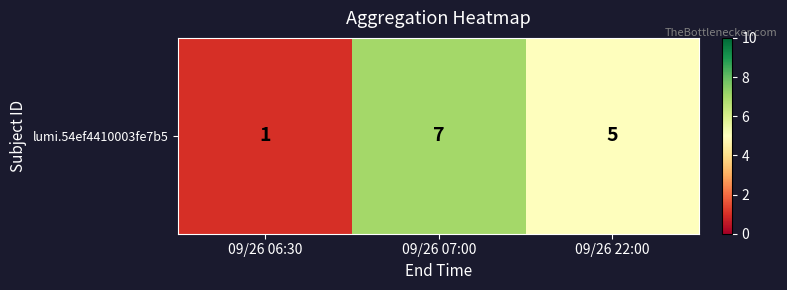

Rank the categories by value from highest to lowest.

09/26 07:00, 09/26 22:00, 09/26 06:30